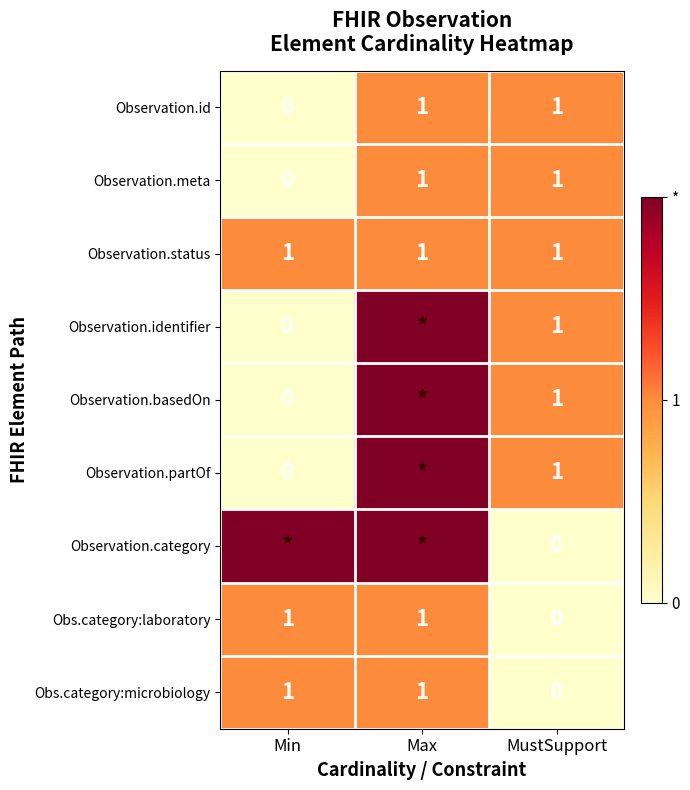

At which category is the sum across all series the highest?

Max